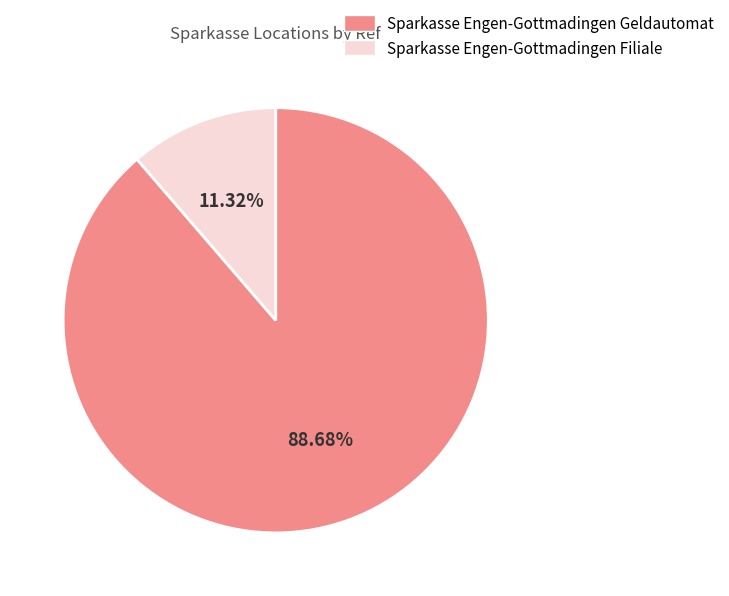

Which slice represents more than half of the pie?

Sparkasse Engen-Gottmadingen Geldautomat